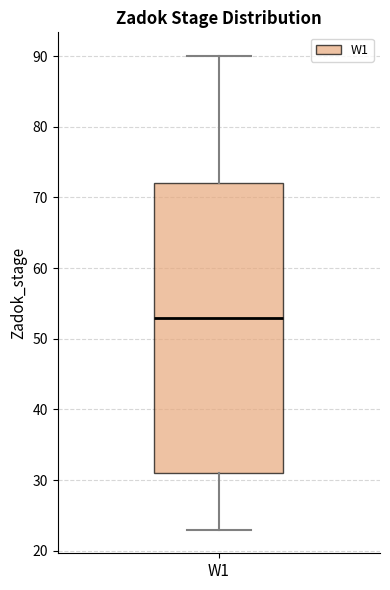

Where does the median line of the box for W1 sit on the y-axis? The values are not printed on the chart, so give them approximately, as read against the axis.

53